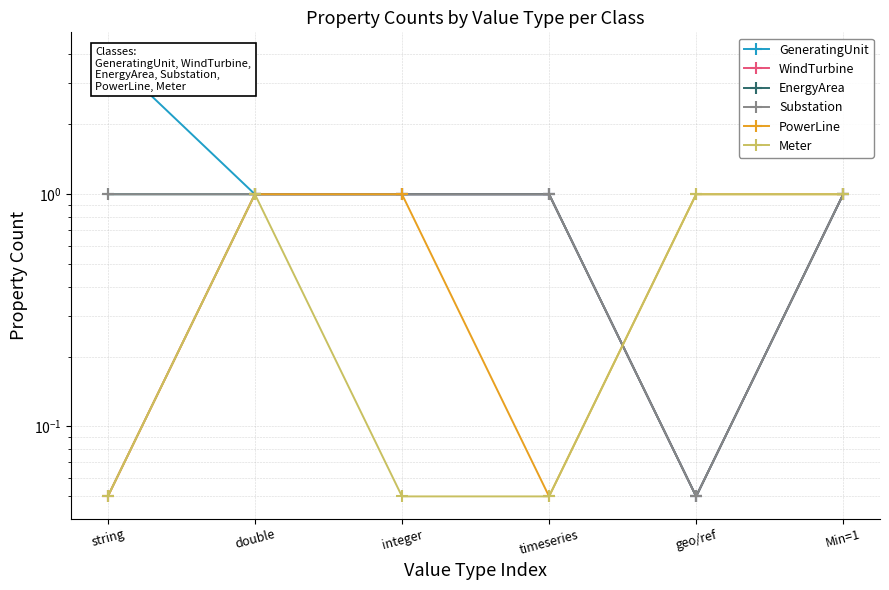

What is the difference between the highest and lowest values at timeseries?

0.9